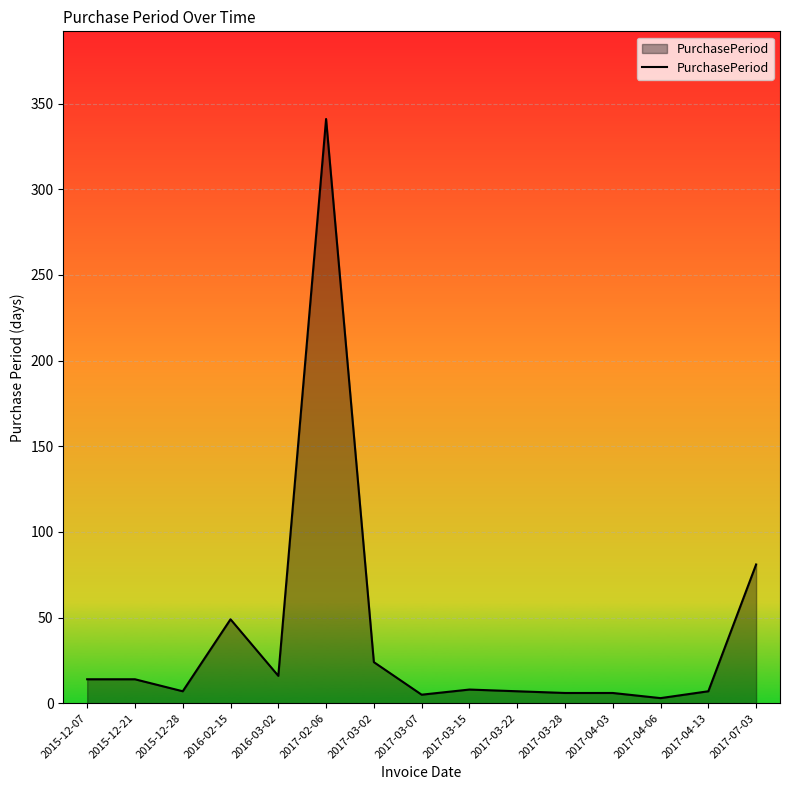

Where is the first local minimum?

2015-12-28